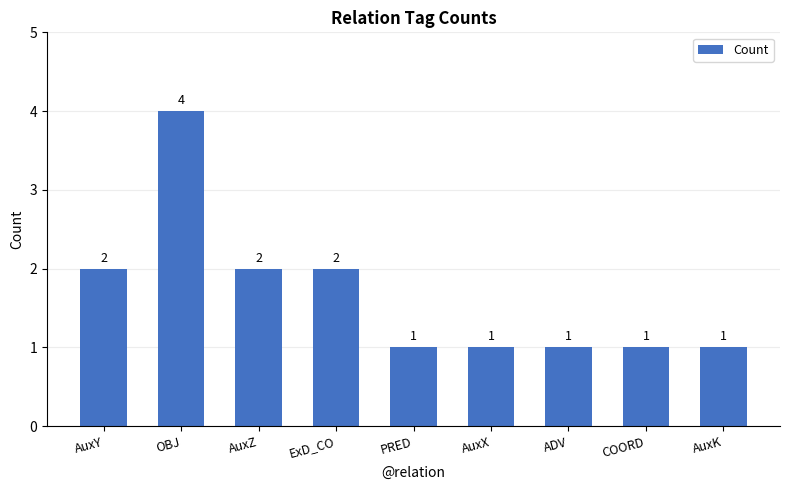

Reading left to right, list all the values displayed in this chart.

AuxY=2	OBJ=4	AuxZ=2	ExD_CO=2	PRED=1	AuxX=1	ADV=1	COORD=1	AuxK=1